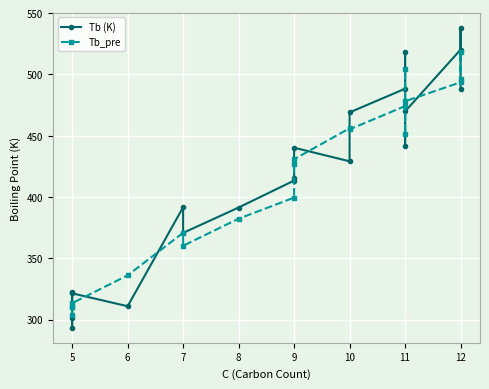

How many lines are shown in the chart?

2